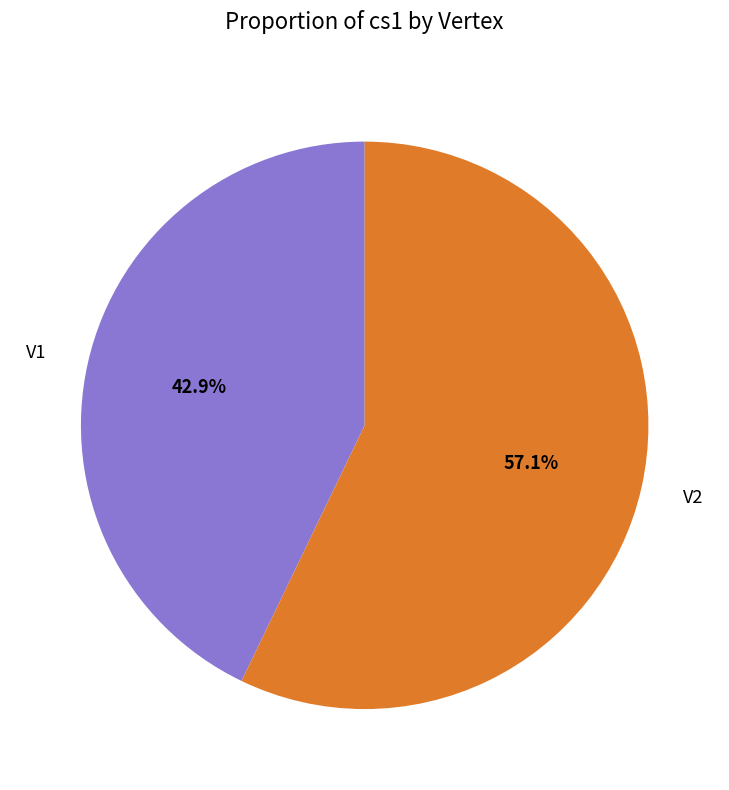

Is it true that V2 is 66% of the pie?

False